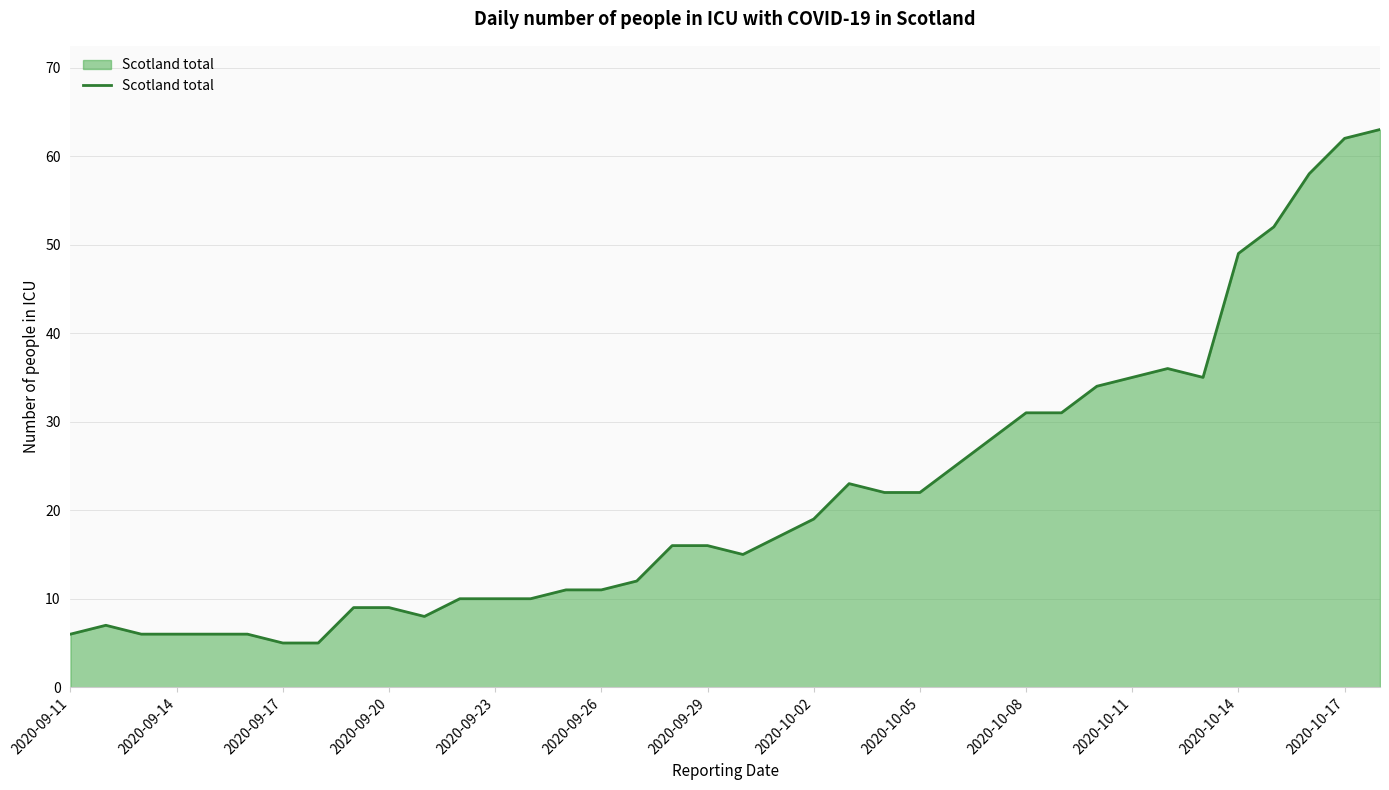

What is the maximum value shown in the chart?

63